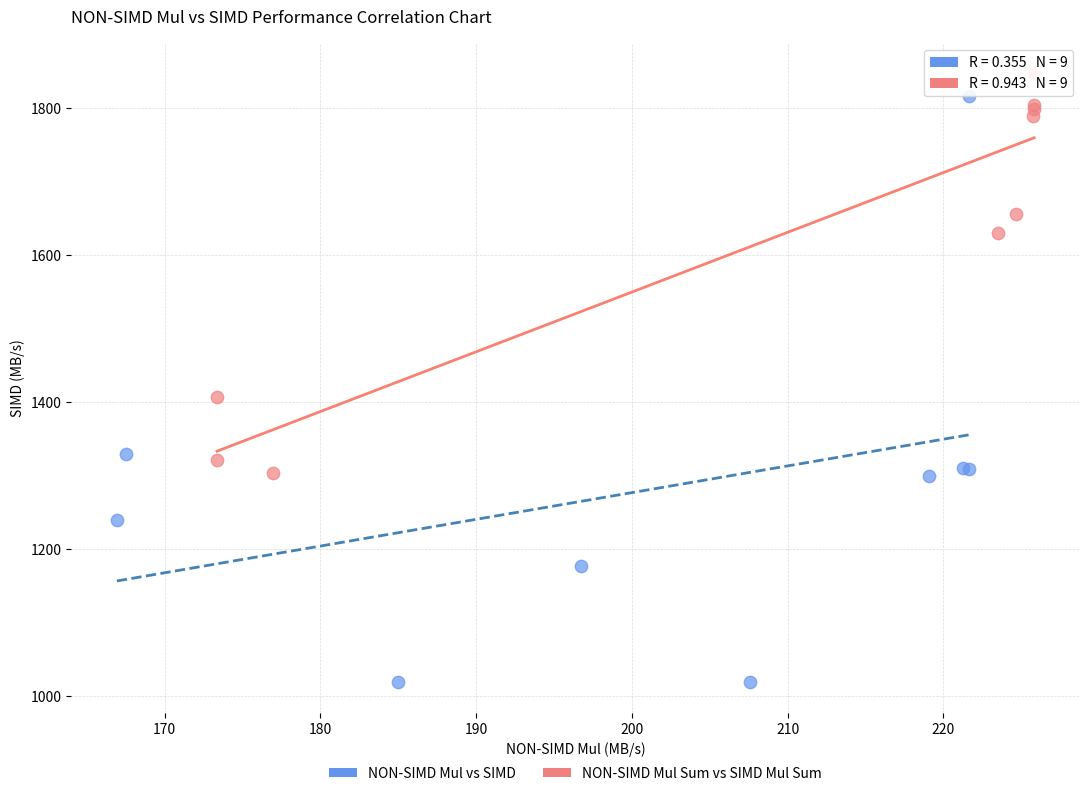

Which series has the largest Y range (max minus min)?

NON-SIMD Mul vs SIMD